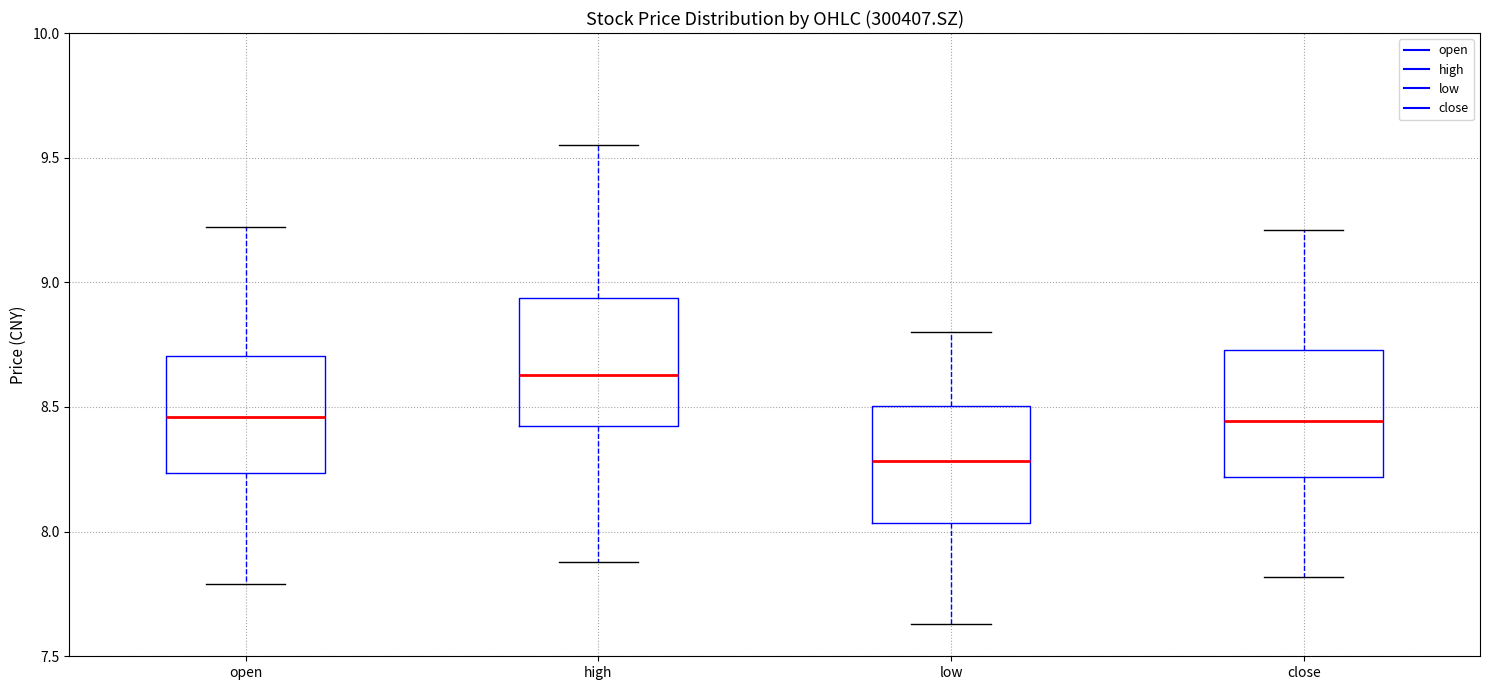

Reading left to right, transcribe this box plot: for each box, give where its median line is, the range the box spans, and where its two whiskers end, as read against the y-axis. The values are not printed on the chart, so give them approximately, as read against the axis.

open: median 8.45, box 8.25 to 8.70, whiskers 7.80 to 9.20
high: median 8.65, box 8.40 to 8.95, whiskers 7.90 to 9.55
low: median 8.30, box 8.05 to 8.50, whiskers 7.65 to 8.80
close: median 8.45, box 8.20 to 8.75, whiskers 7.80 to 9.20